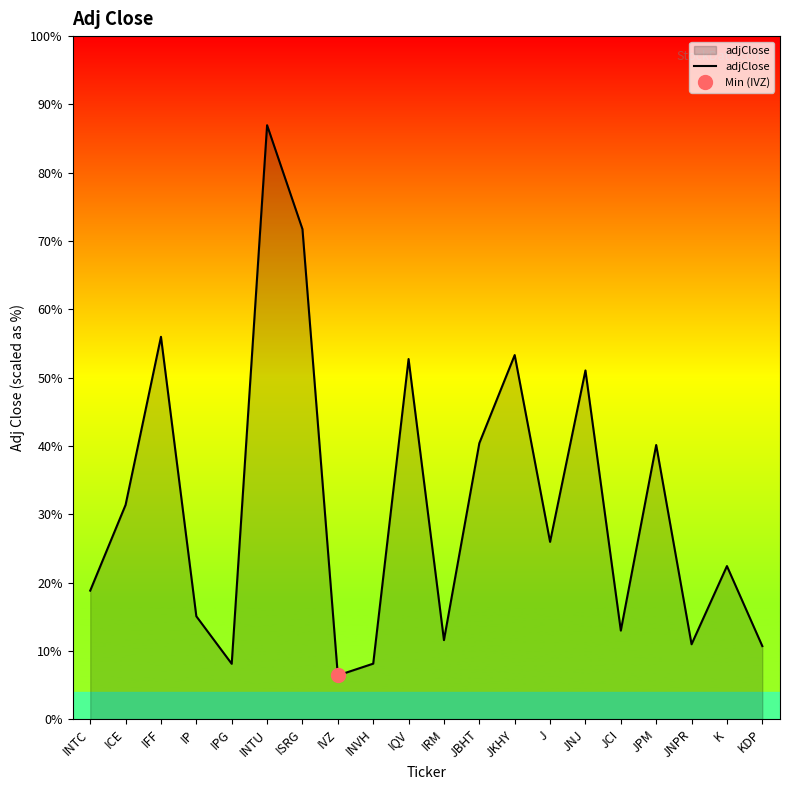

Reading left to right, what are all the values shown in this chart?

41.8	69.7	124.4	33.5	18.0	193.3	159.5	14.2	18.1	117.2	25.7	89.8	118.5	57.7	113.5	28.8	89.2	24.4	49.8	23.8